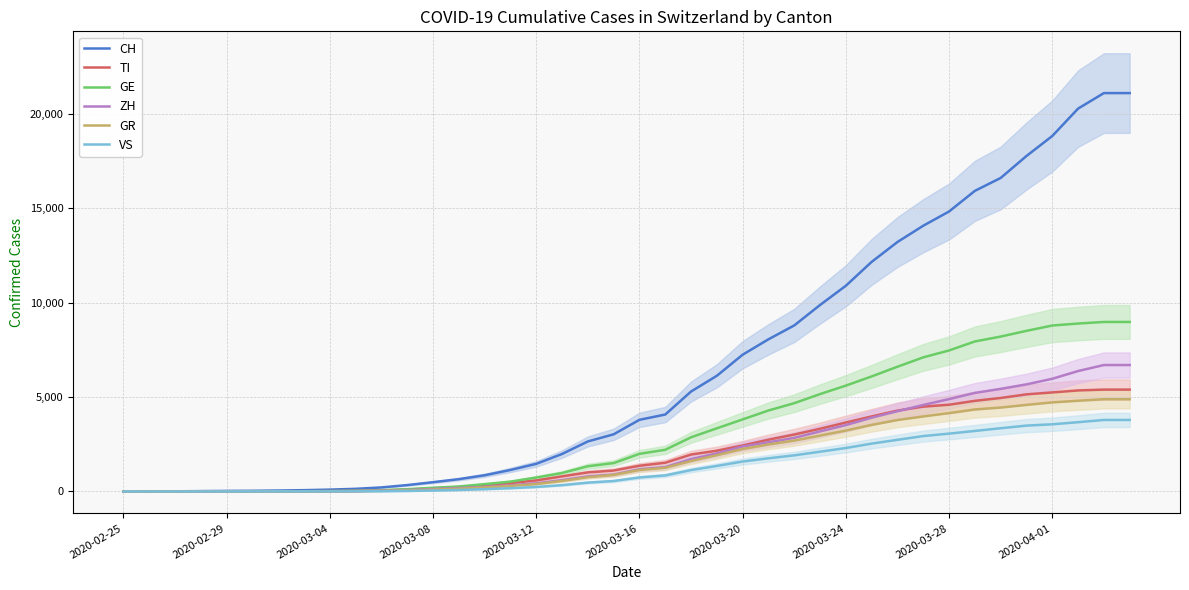

What is the maximum value for CH?

21100